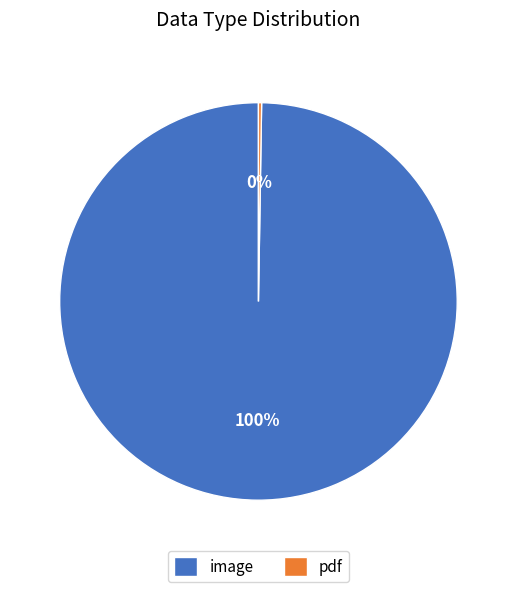

To the nearest percent, what is the average slice percentage?

50%